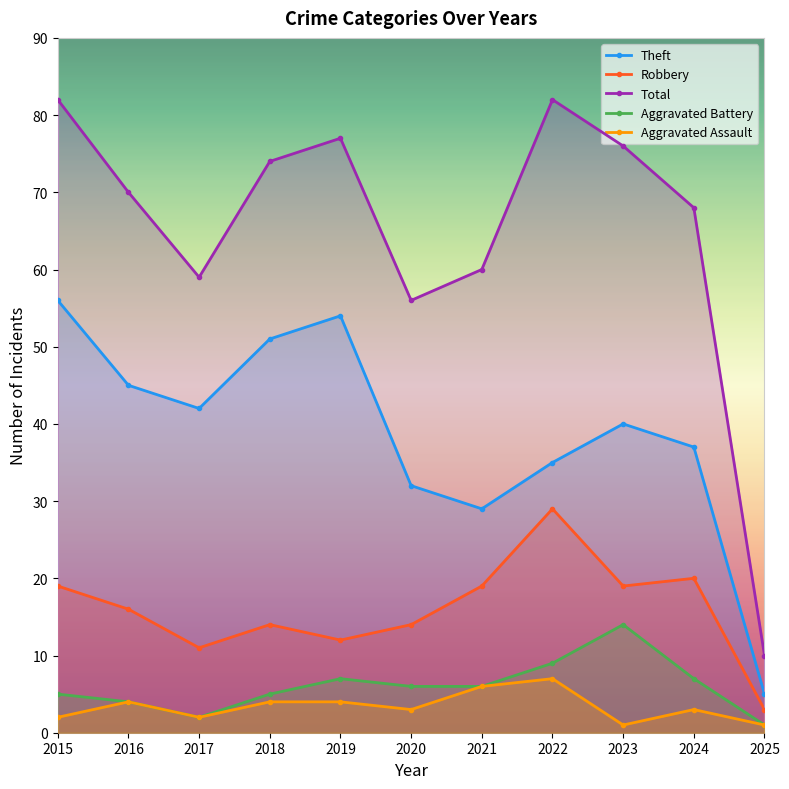

How many interior local peaks does the Robbery series have?

3